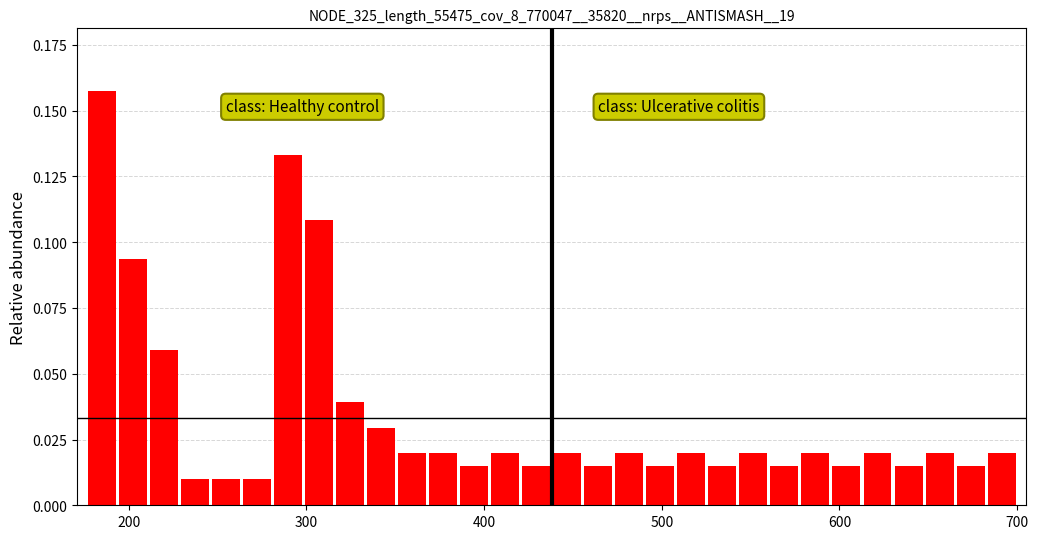

Around what value on the x-axis is the tallest bar? Give the approximate position of its centre, as read against the axis.

180